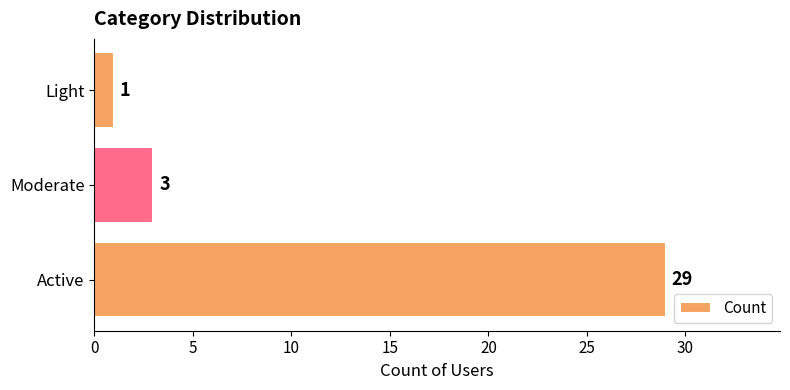

What is the change in value from Active to Light?

-28